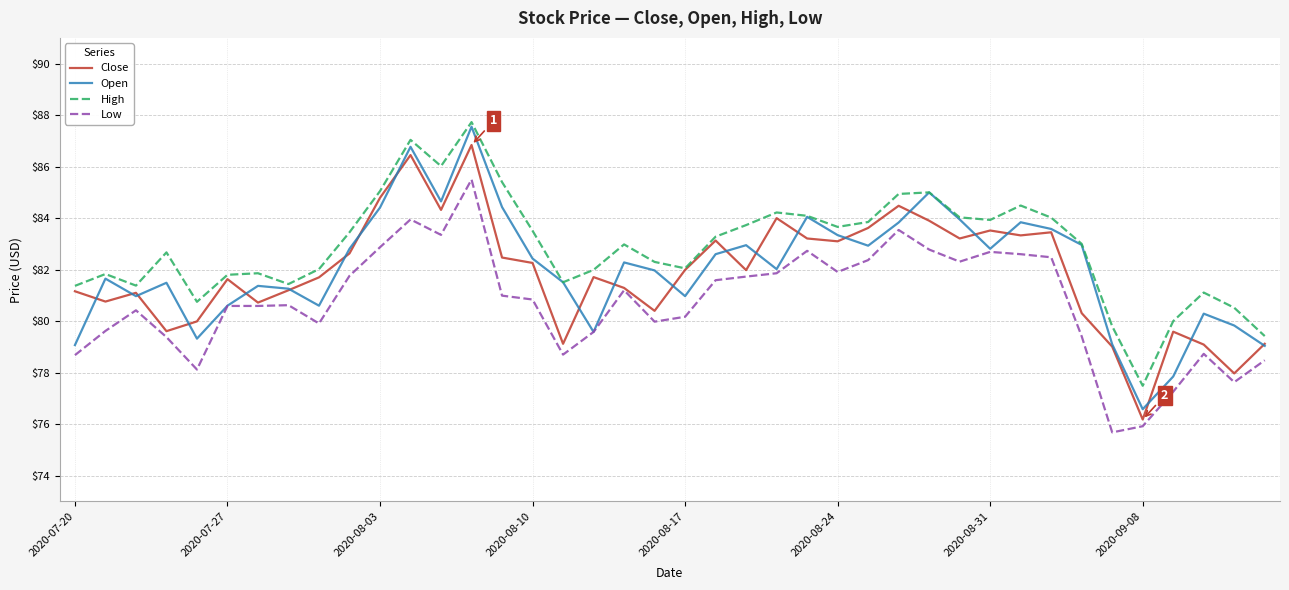

What is the highest value of the Open series?

87.6